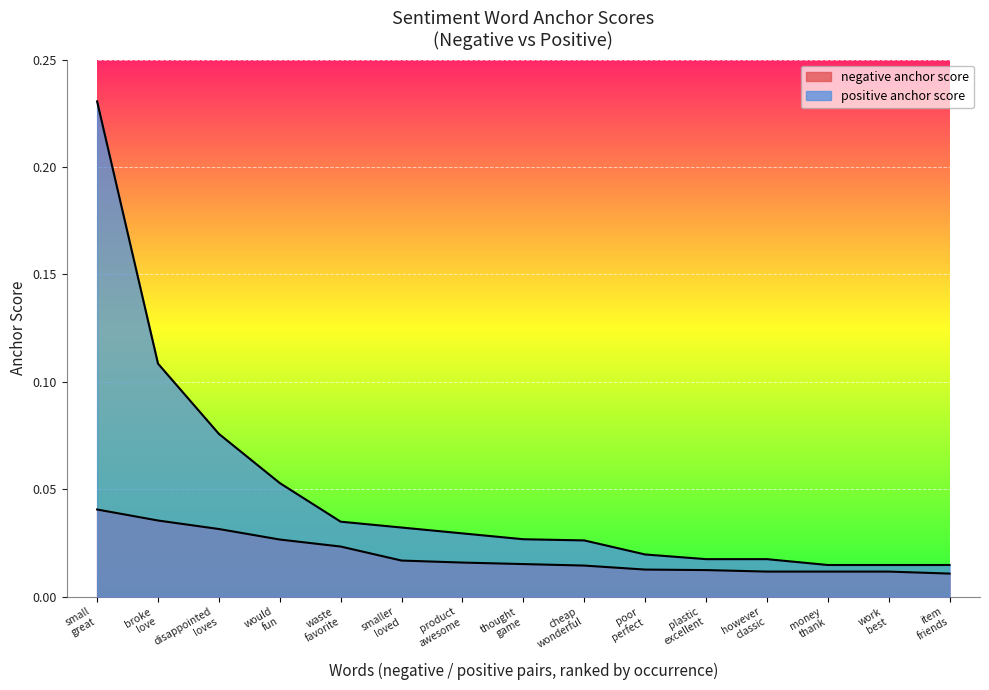

Reading right to left, extract all data points from this chart.

negative anchor score: 0.0	0.0	0.0	0.0	0.0	0.0	0.0	0.0	0.0	0.0	0.0	0.0	0.0	0.0	0.0
positive anchor score: 0.0	0.0	0.0	0.0	0.0	0.0	0.0	0.0	0.0	0.0	0.0	0.1	0.1	0.1	0.2